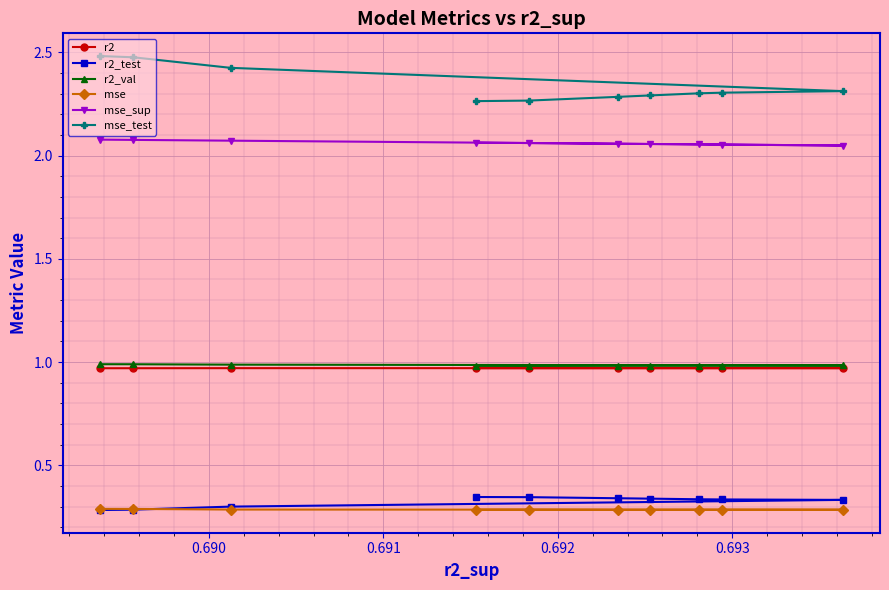

How many interior local valleys does the r2 series have?

1